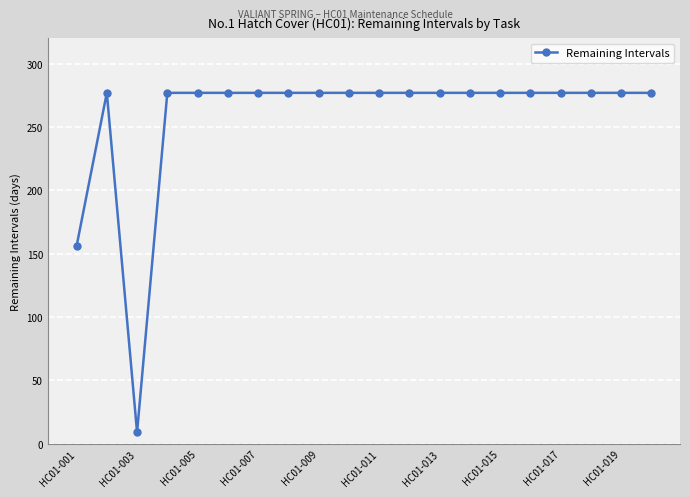

What is the greatest value displayed?

277